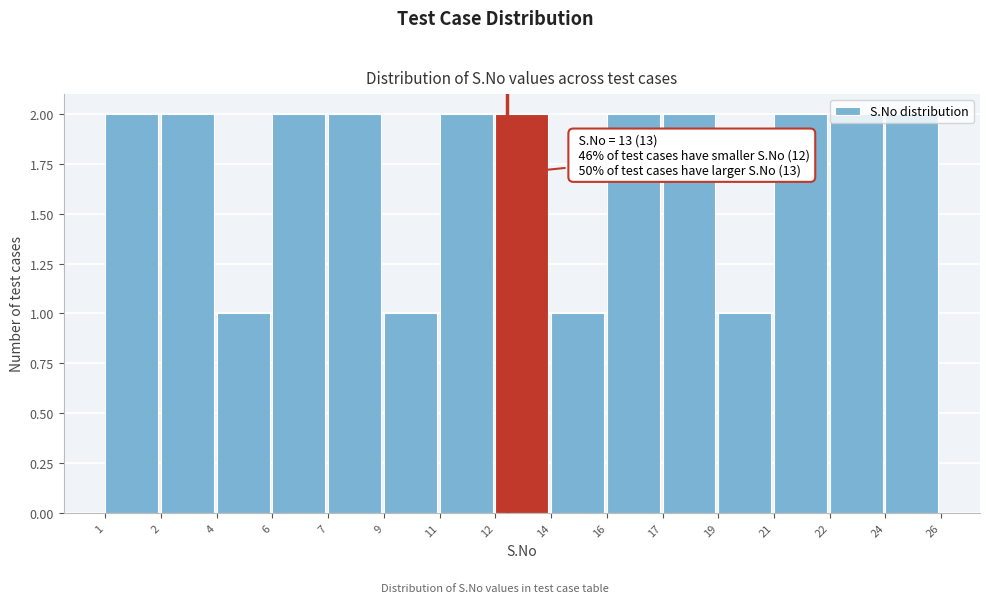

Between 19 and 22, which is larger?

22